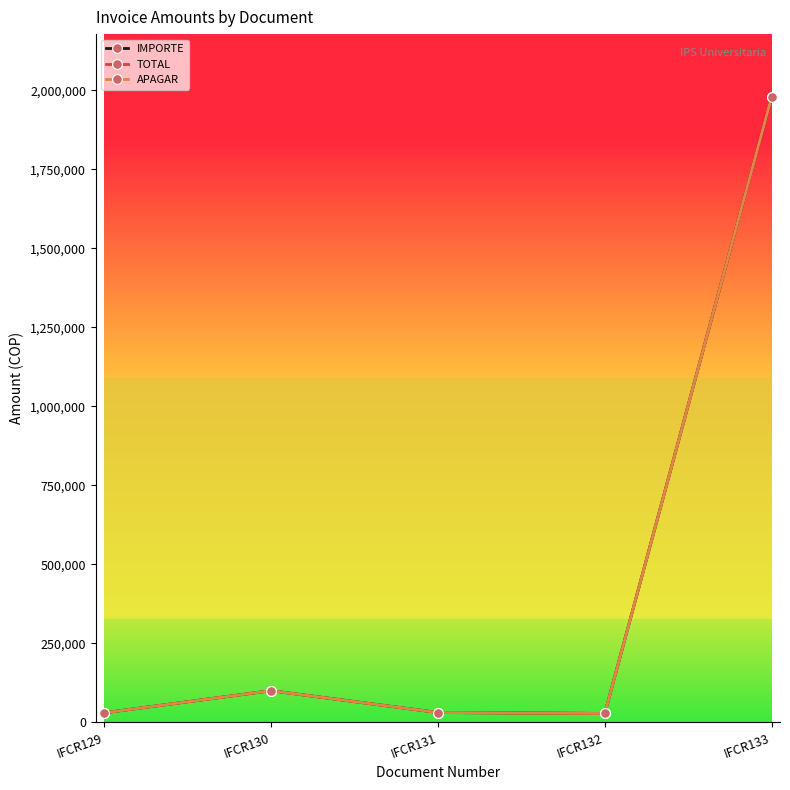

True or false: APAGAR and TOTAL cross at least once.

False